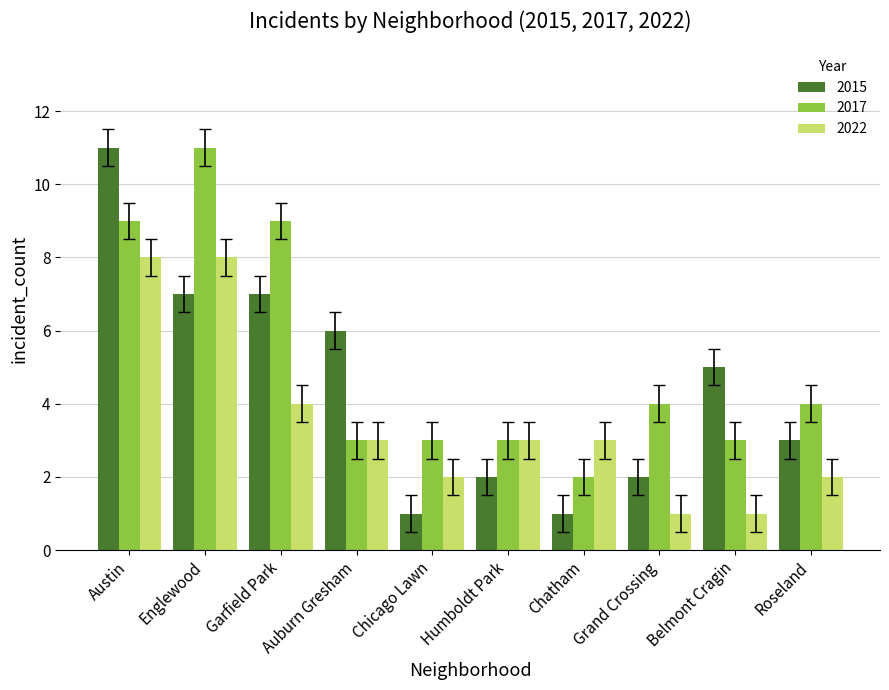

What is the maximum value for 2017?

11